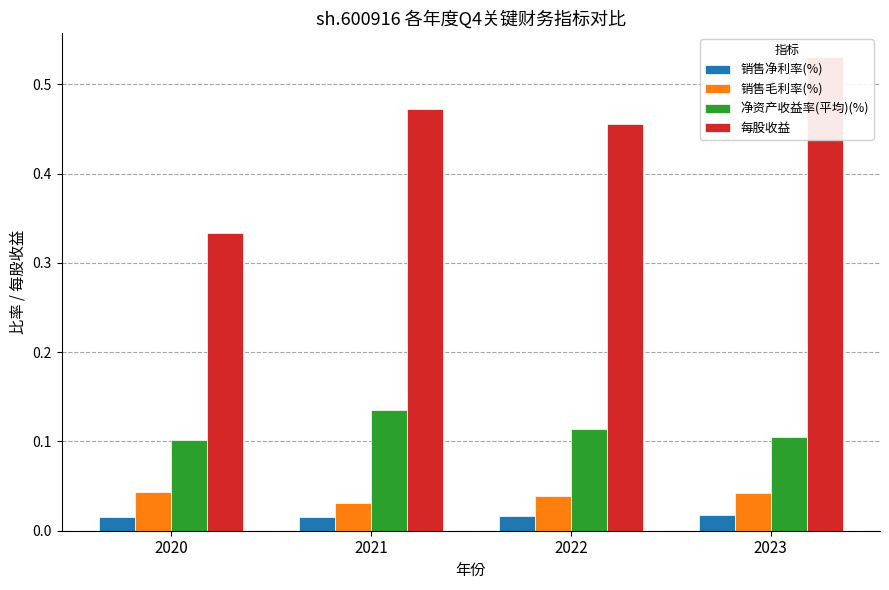

Rank the categories by 销售净利率(%) value from highest to lowest.

2023, 2022, 2021, 2020